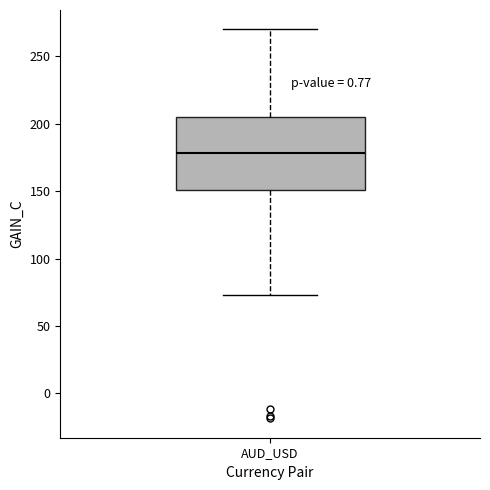

Read this box plot against the y-axis: the position of the median line, the range covered by the box, and the ends of both whiskers. The values are not printed on the chart, so give them approximately, as read against the axis.

median 180, box 150 to 205, whiskers 75 to 270